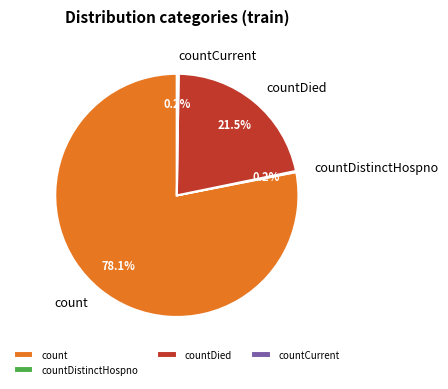

Which slice represents more than half of the pie?

count